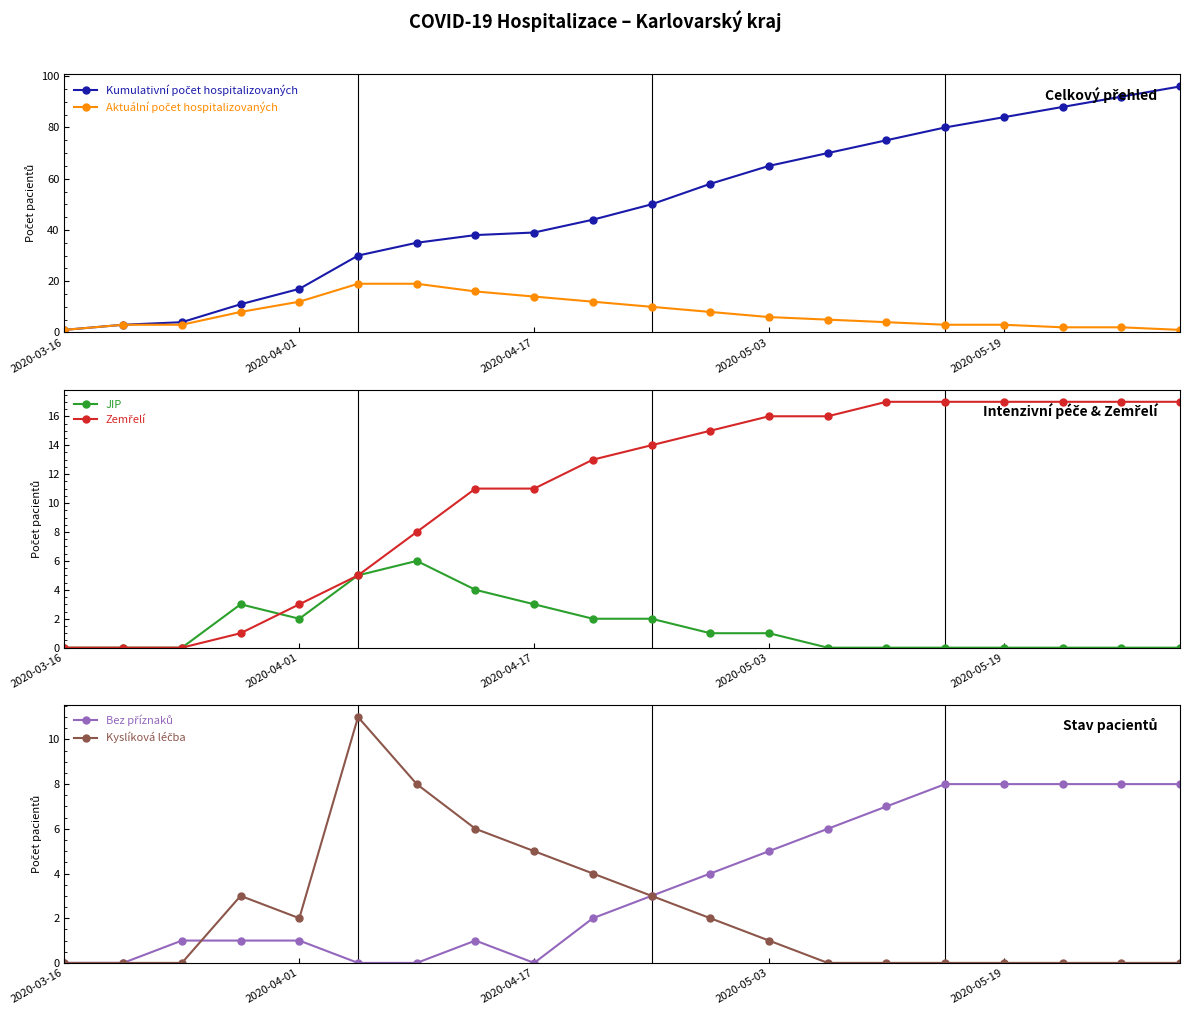

At how many categories does at least one series exceed 11?

16